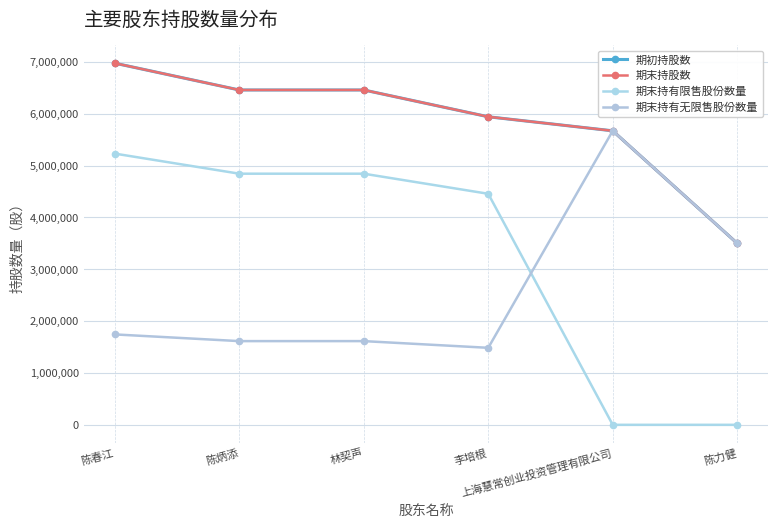

How many lines are shown in the chart?

4